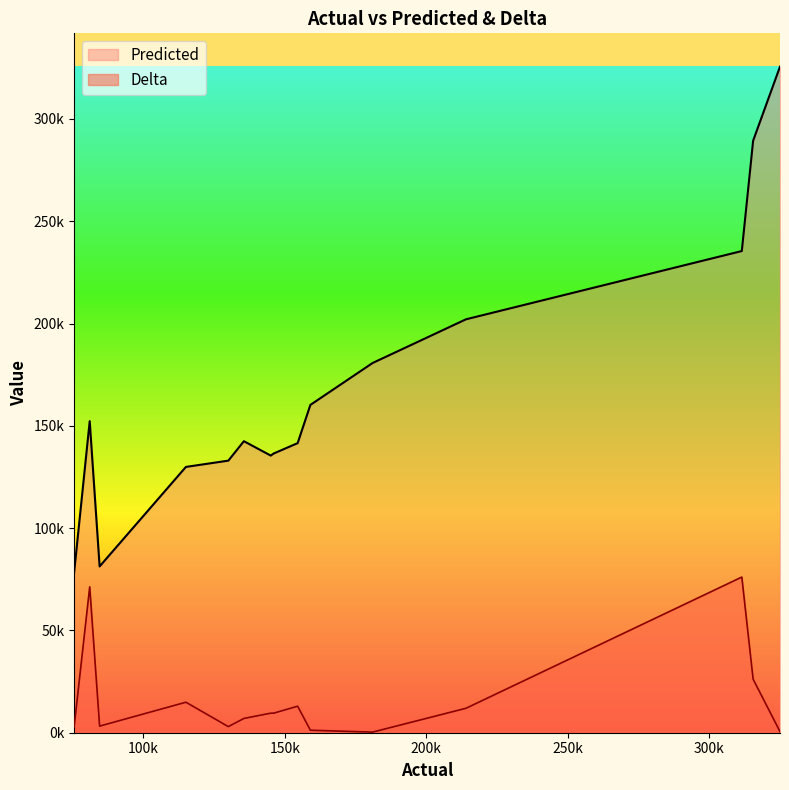

Does the chart display data point markers on the line(s)?

No